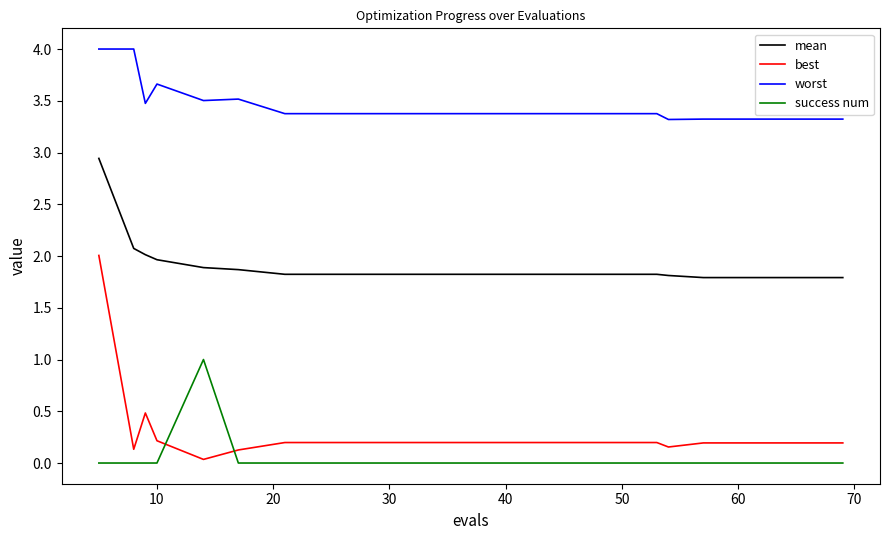

True or false: mean and worst intersect in this chart.

False